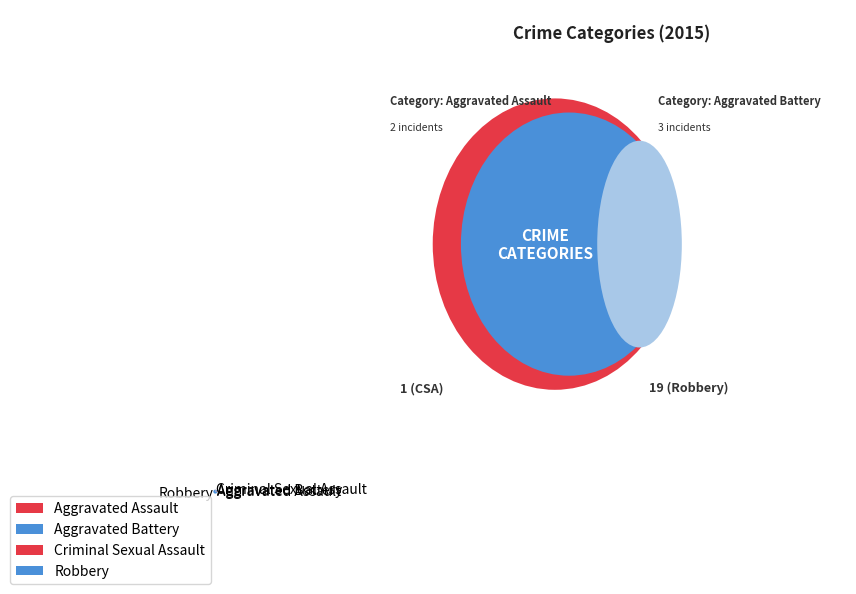

Is Aggravated Battery the majority of the pie?

No